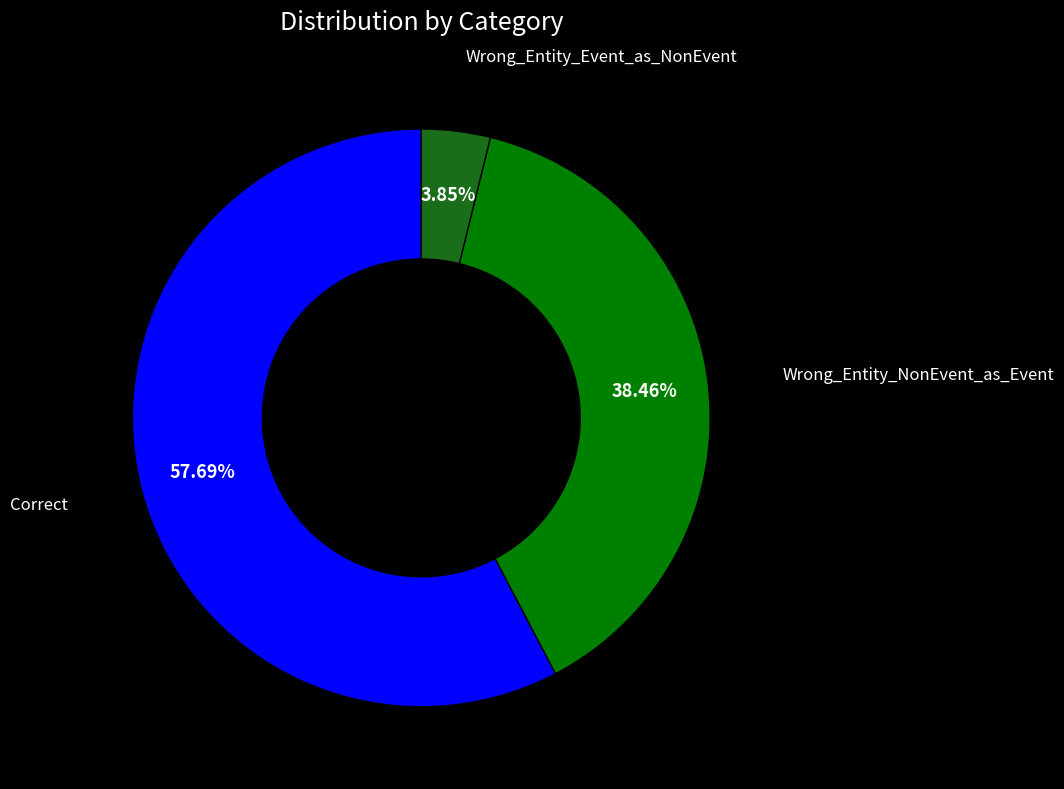

How many slices are in this pie chart?

3